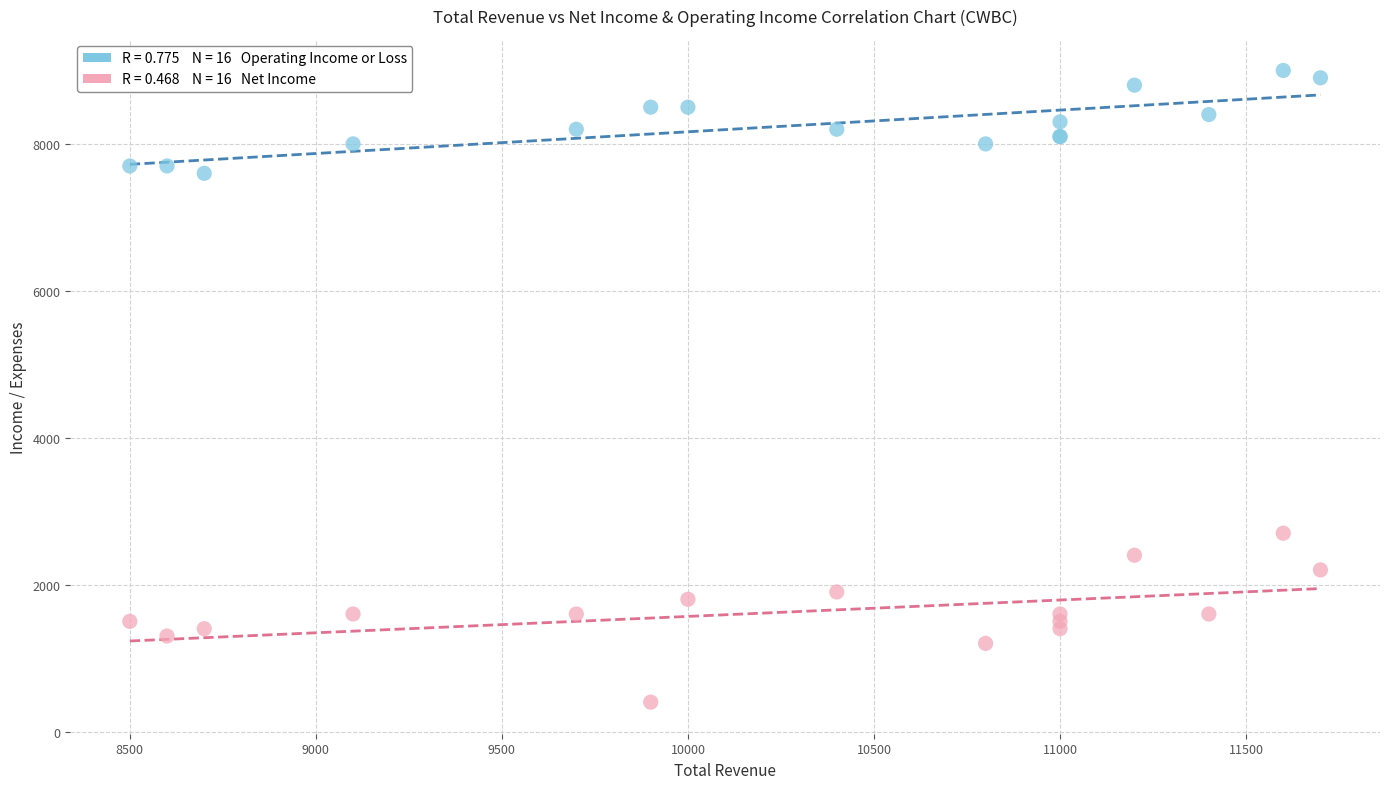

Across all series, what Y value is closest to 4700?

2700